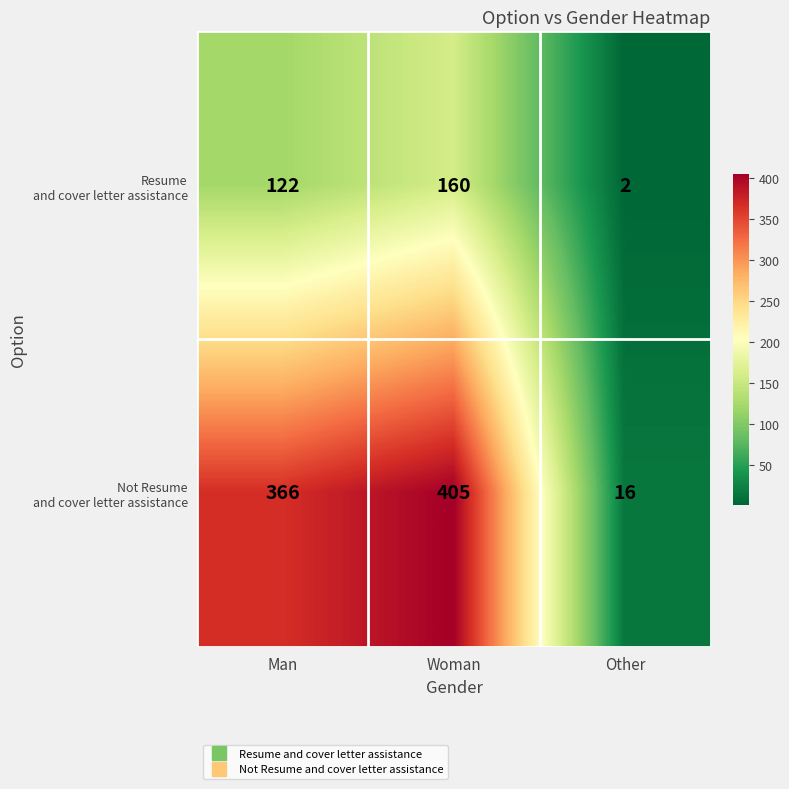

What is the spread (max minus min) of values at Man?

244